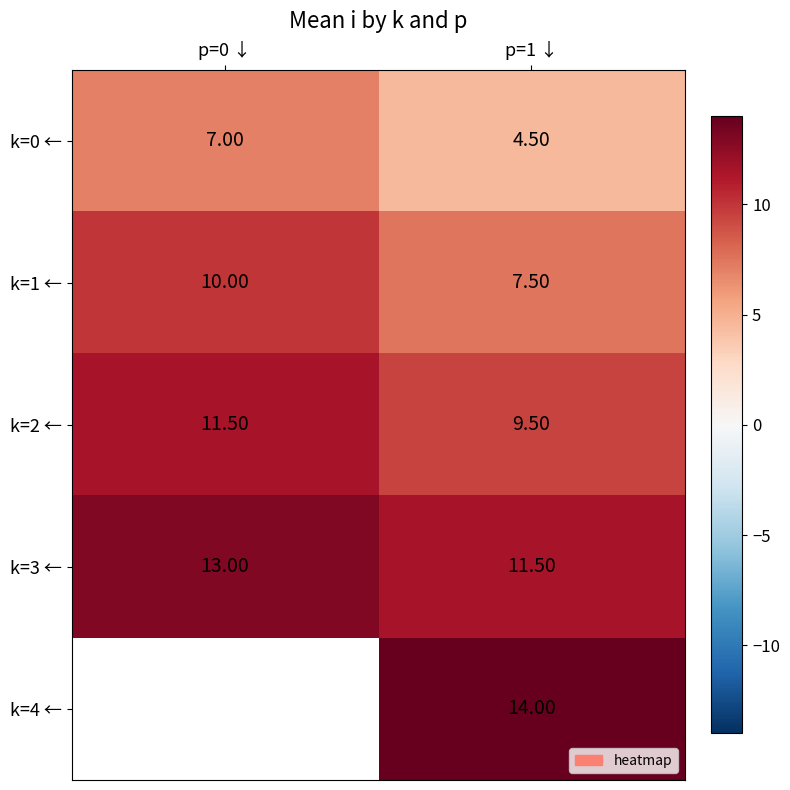

At which category is the sum across all series the highest?

p=1 ↓